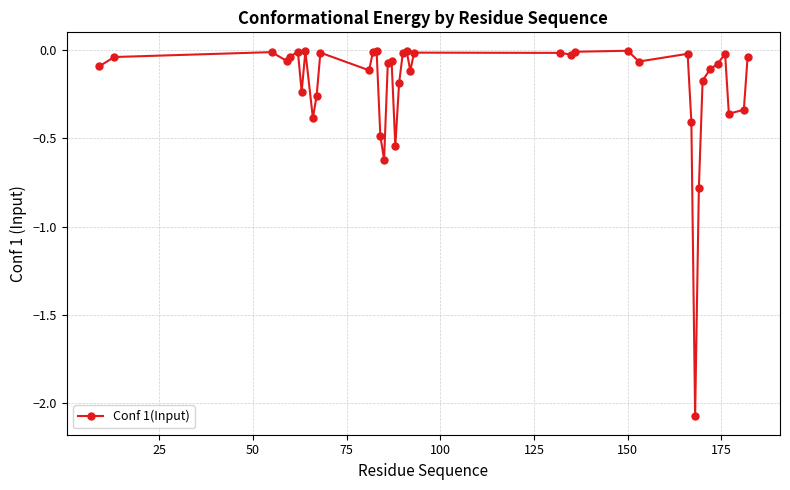

What is the difference between the maximum and minimum values?

2.1